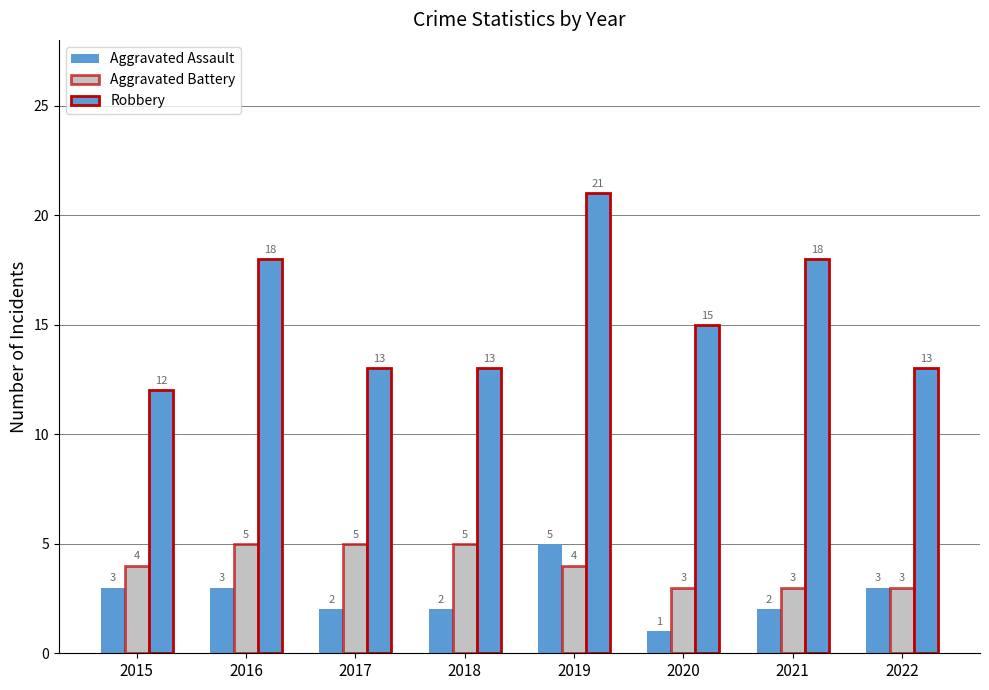

What is the value of the Aggravated Assault bar at the 3rd from the left?

2